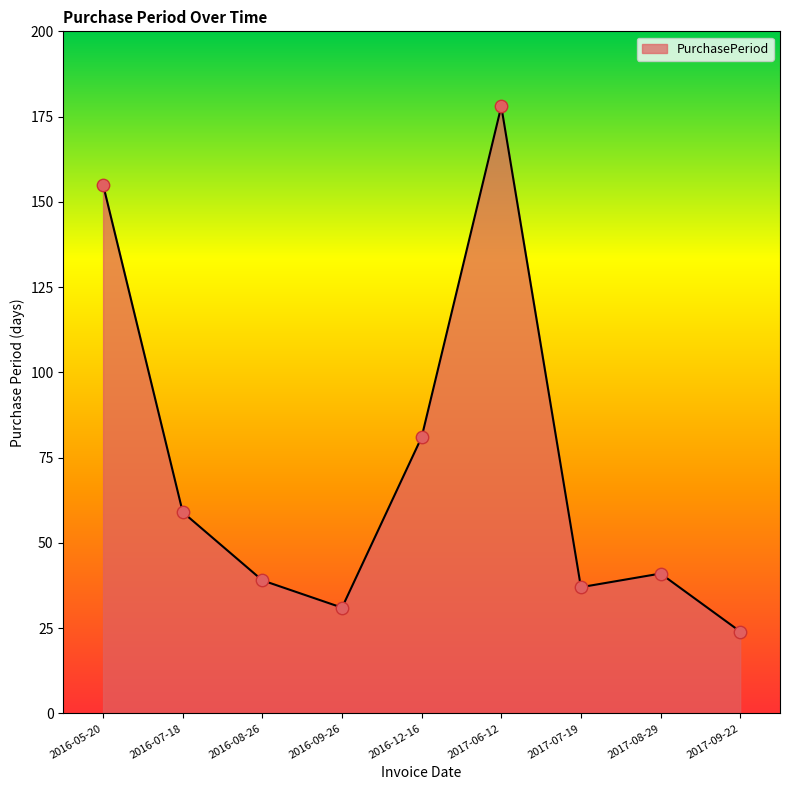

Approximately how many times larger is the value at 2017-09-22 compared to 2016-07-18?

0.4